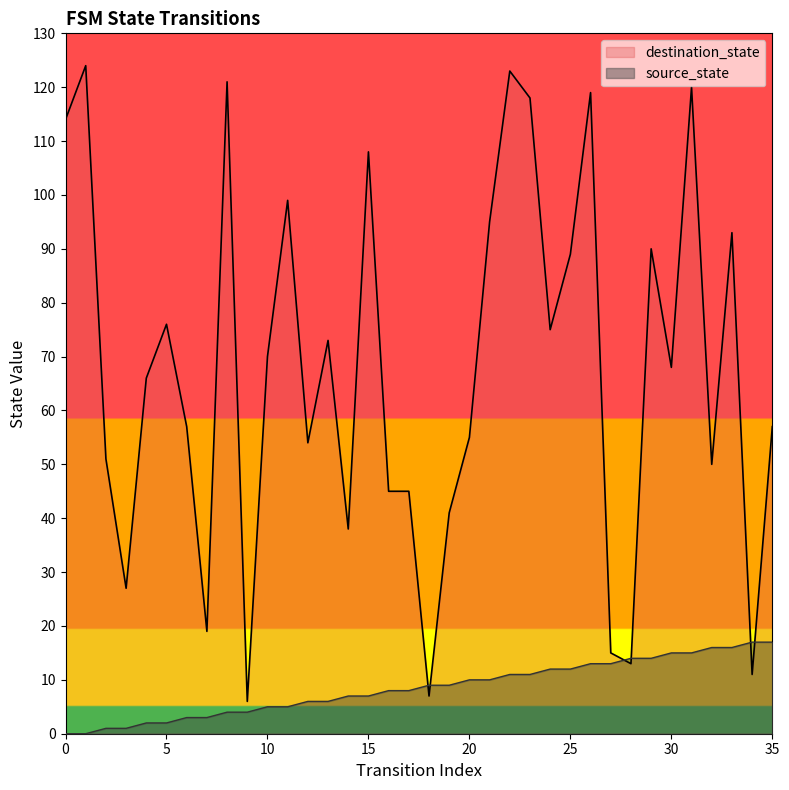

What are all the series names shown in the legend?

destination_state, source_state